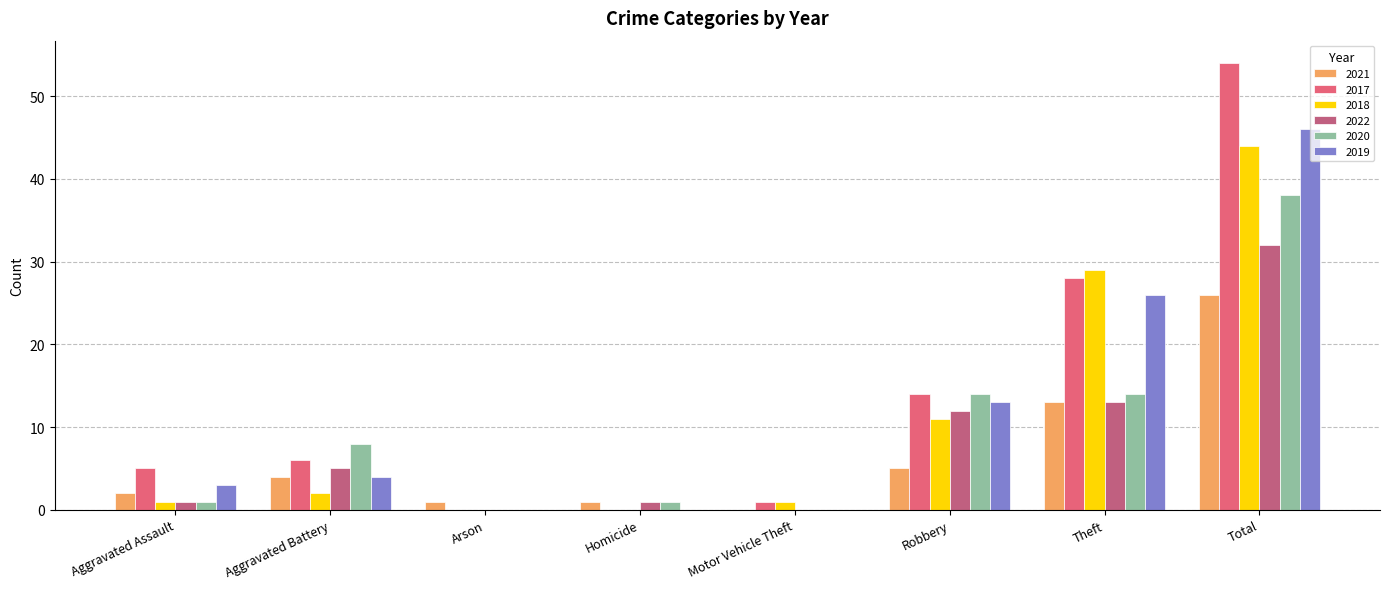

What is the sum of all 2017 values?

108